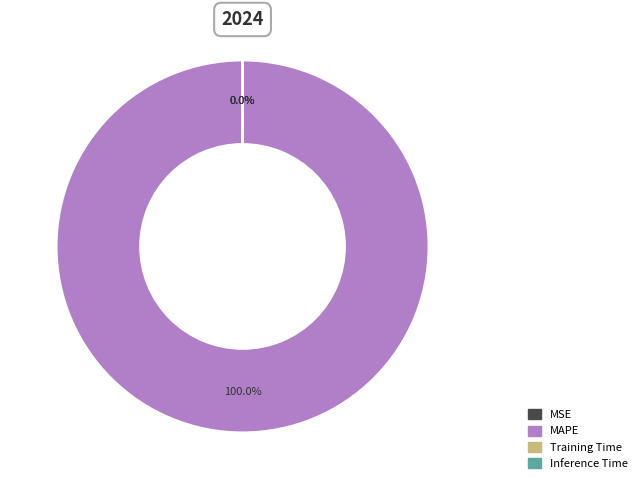

Does any single category account for the majority?

Yes